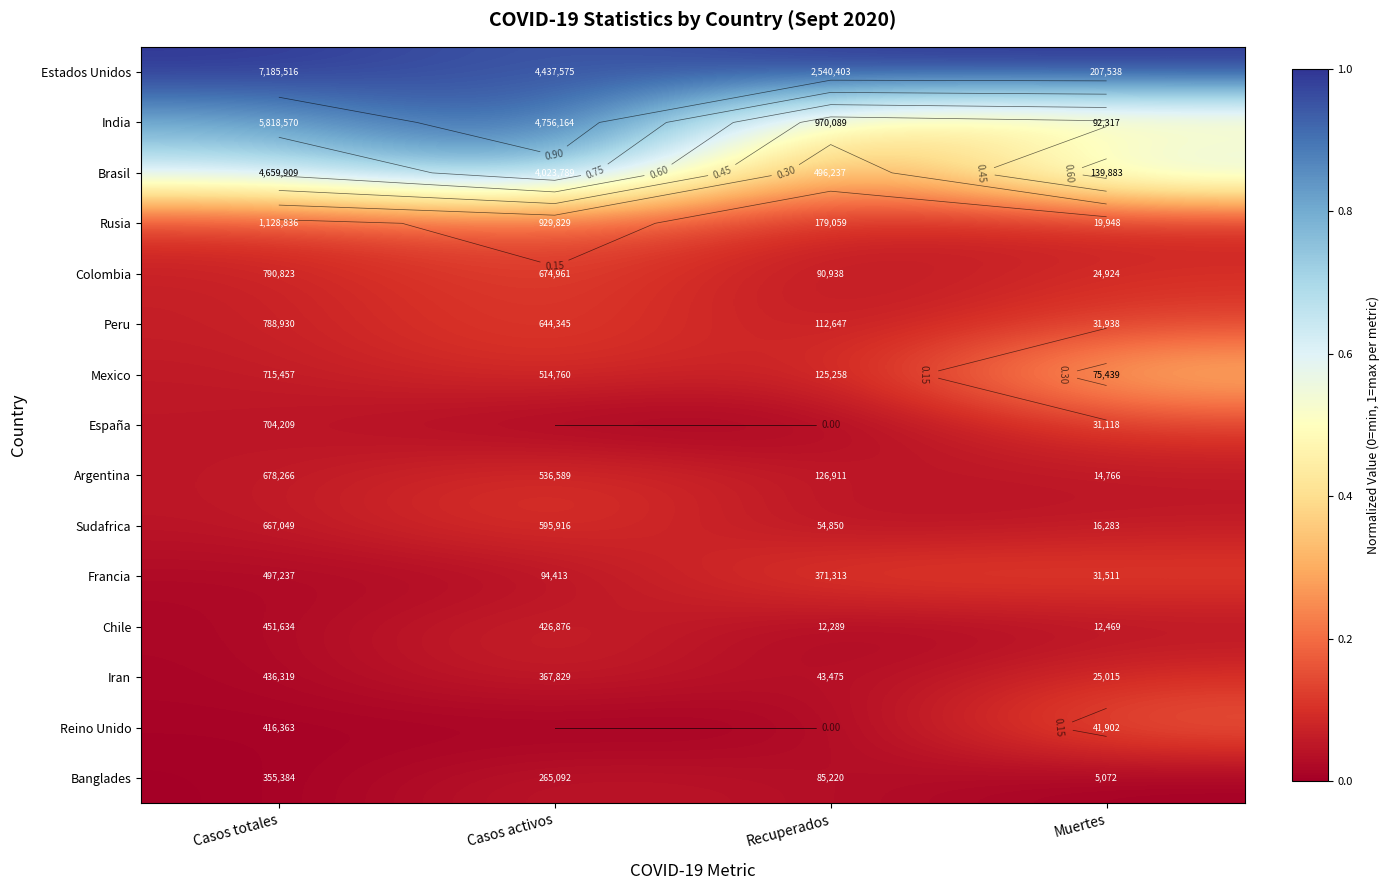

How many series are shown in this chart?

15